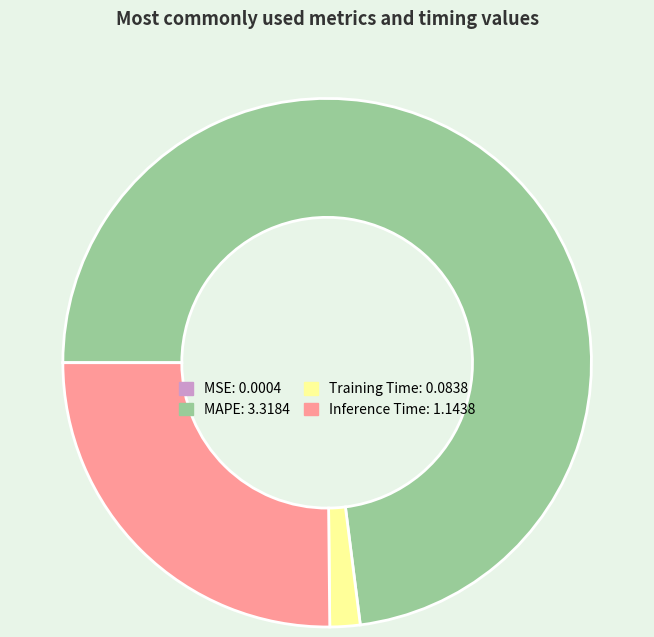

Is MAPE the majority of the pie?

Yes